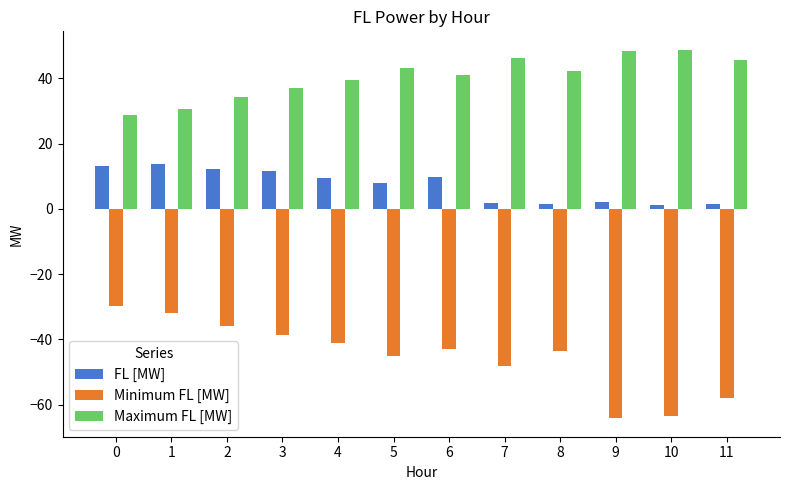

What is the maximum value shown in the chart?

48.7